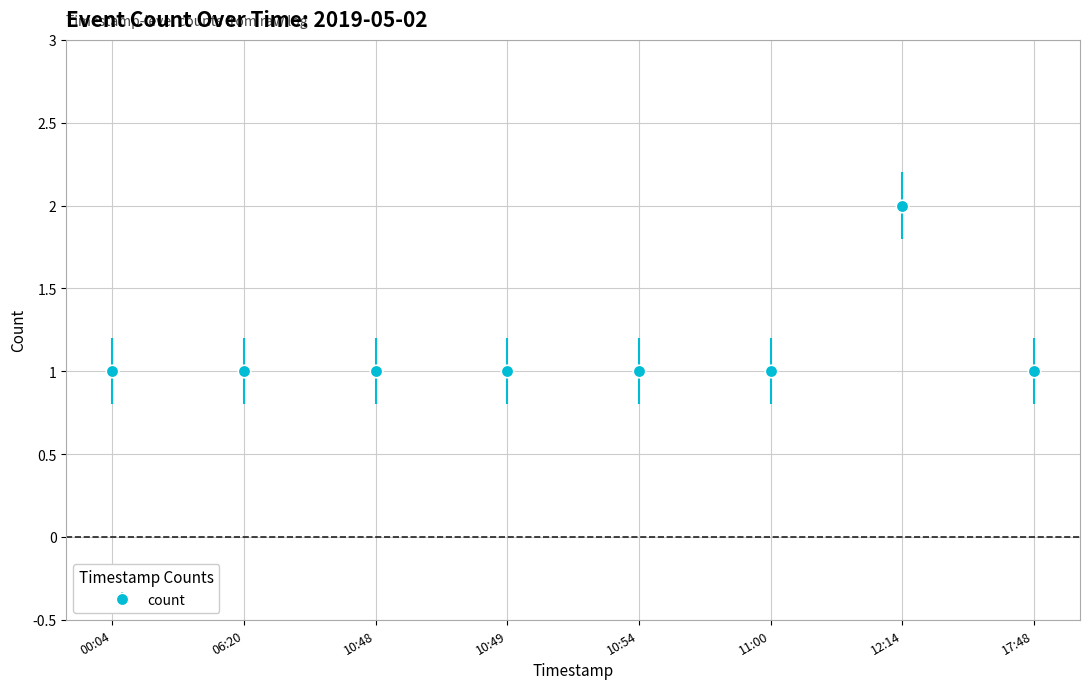

What is the change in value from 06:20 to 12:14?

+1